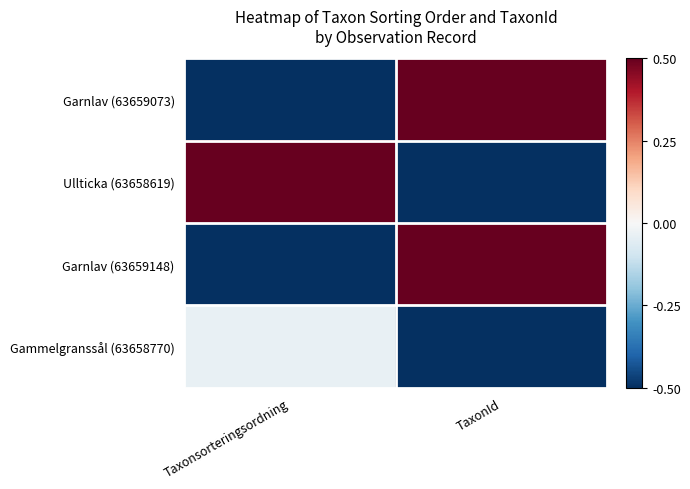

Reading left to right, transcribe all the data shown in this chart.

Garnlav (63659073): Taxonsorteringsordning=-0.8	TaxonId=1.0
Ullticka (63658619): Taxonsorteringsordning=1.0	TaxonId=-1.0
Garnlav (63659148): Taxonsorteringsordning=-0.8	TaxonId=1.0
Gammelgranssål (63658770): Taxonsorteringsordning=-0.0	TaxonId=-1.0